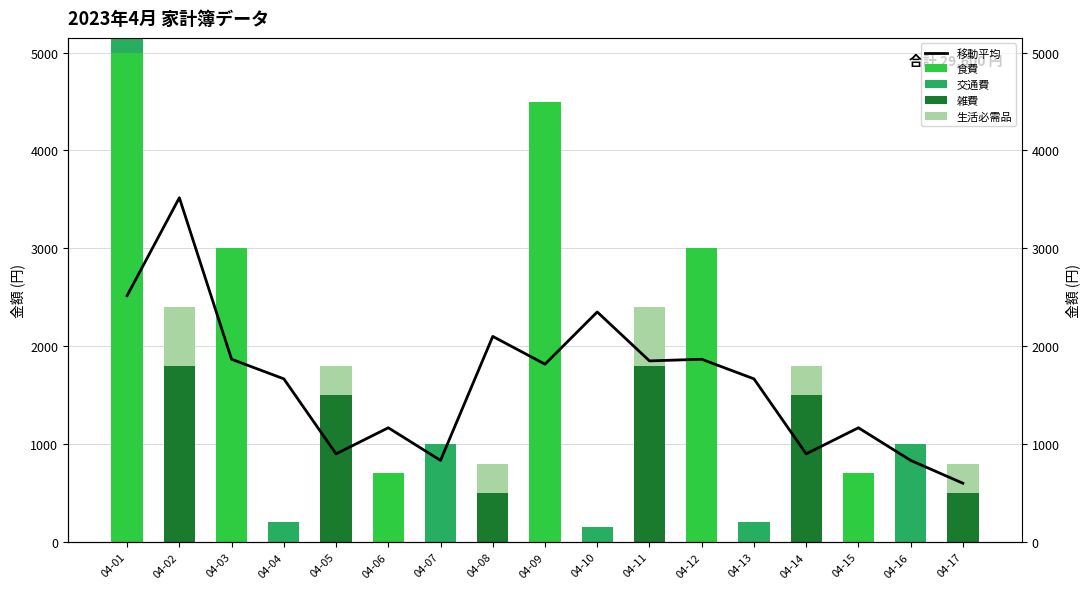

What is the sum of the 雑費 values at 04-17 and 04-03?

500.0